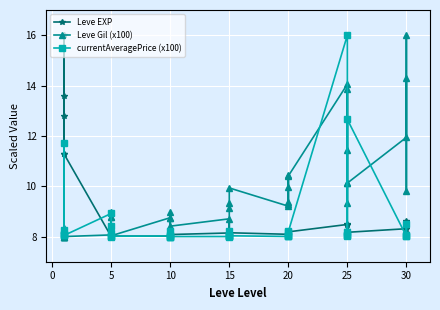

What are all the series names shown in the legend?

Leve EXP, Leve Gil (x100), currentAveragePrice (x100)